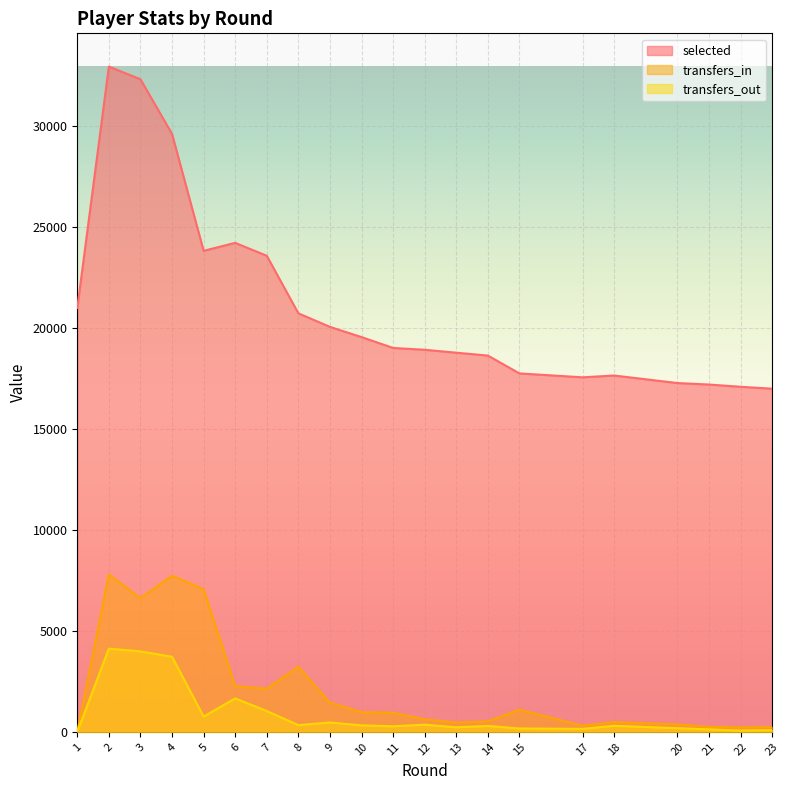

Rank the series at 14 from highest to lowest value.

selected, transfers_in, transfers_out